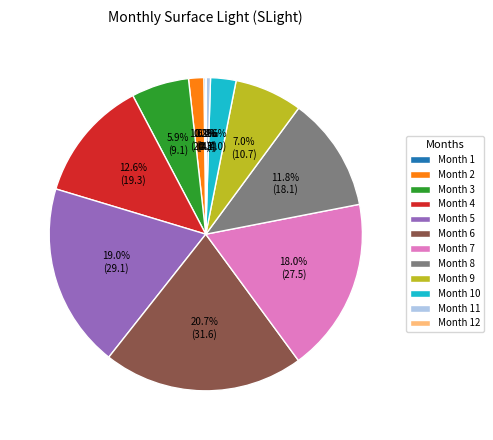

How much of the chart is everything except Month 5?

81.0%